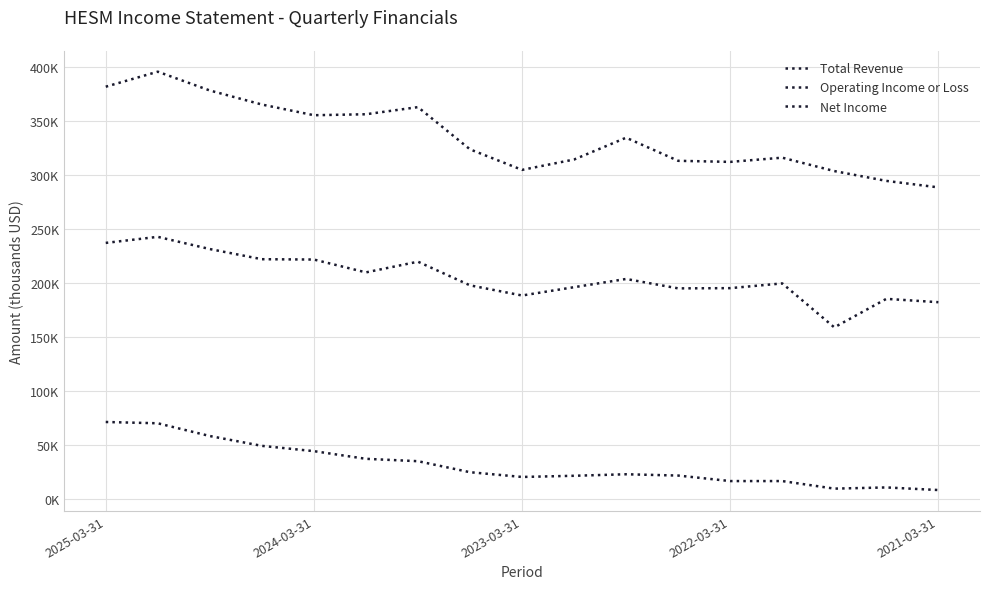

Does the chart display data point markers on the line(s)?

No